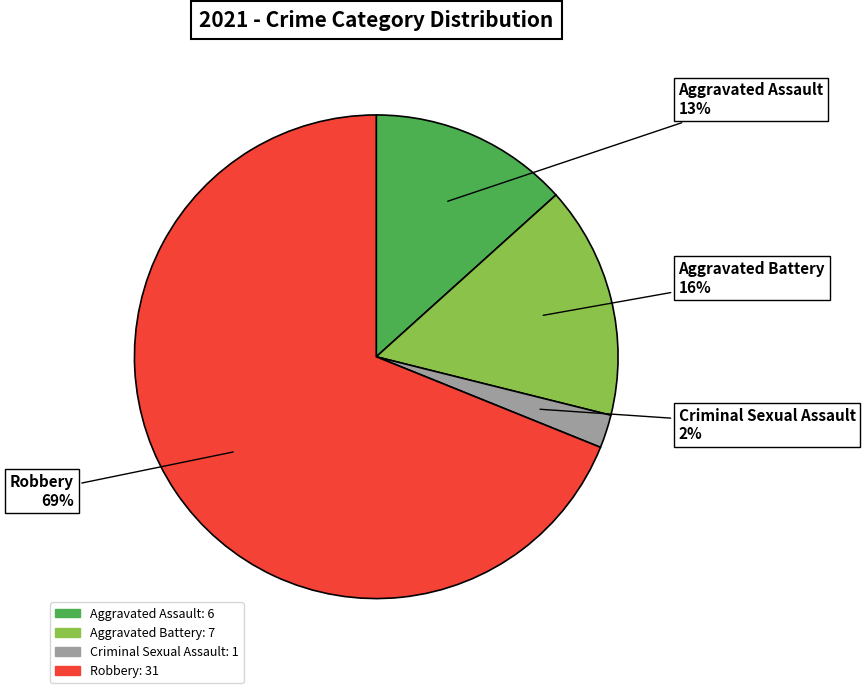

To the nearest percent, what is the difference between the largest and smallest slice percentages?

67%